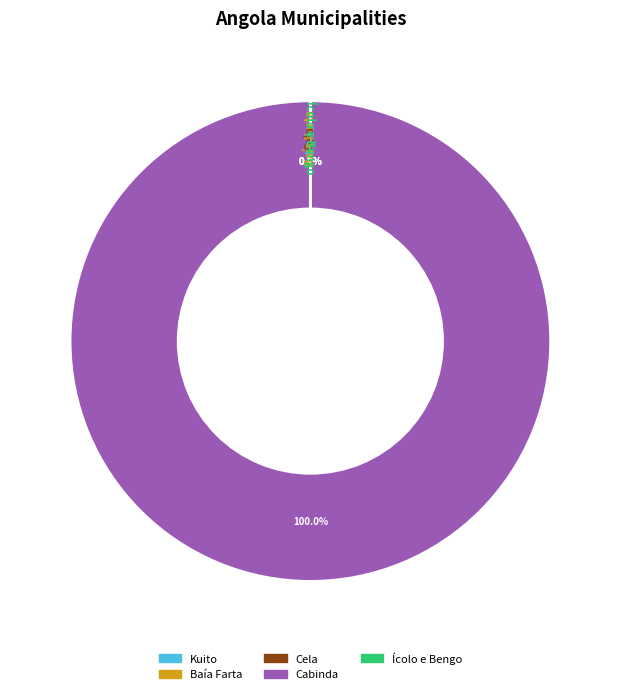

Is it true that Cela is 14% of the pie?

False